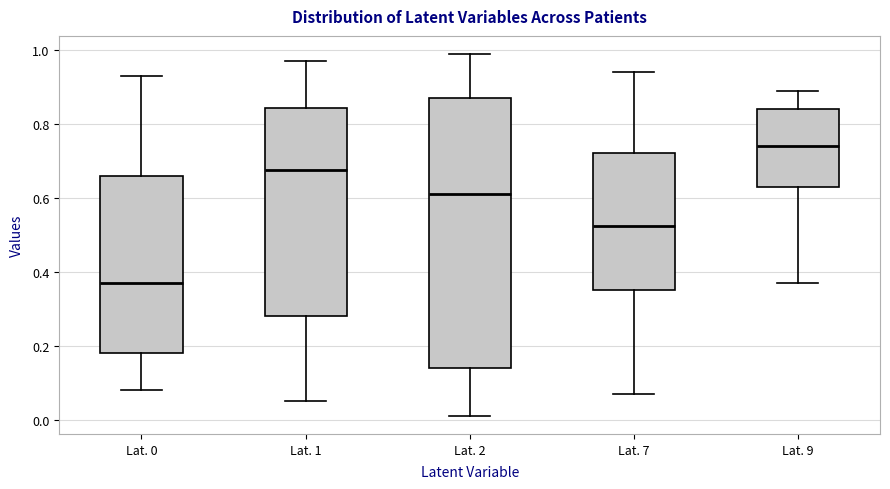

Comparing the boxes themselves (not the whiskers), which one is the tallest?

Lat. 2